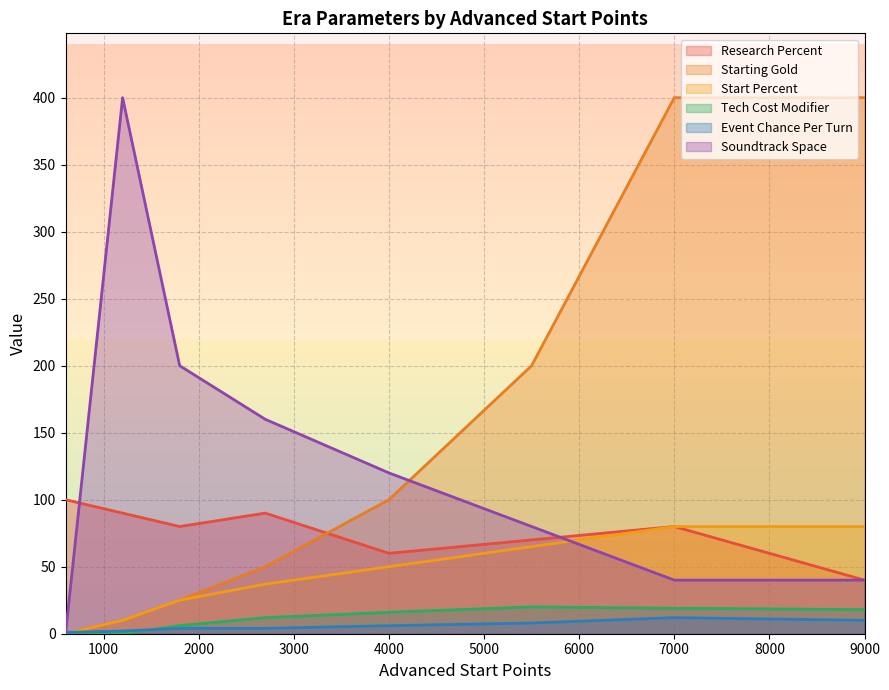

At ERA_ANCIENT, list the series in order from smallest to largest.

Starting Gold, Start Percent, Tech Cost Modifier, Soundtrack Space, Event Chance Per Turn, Research Percent